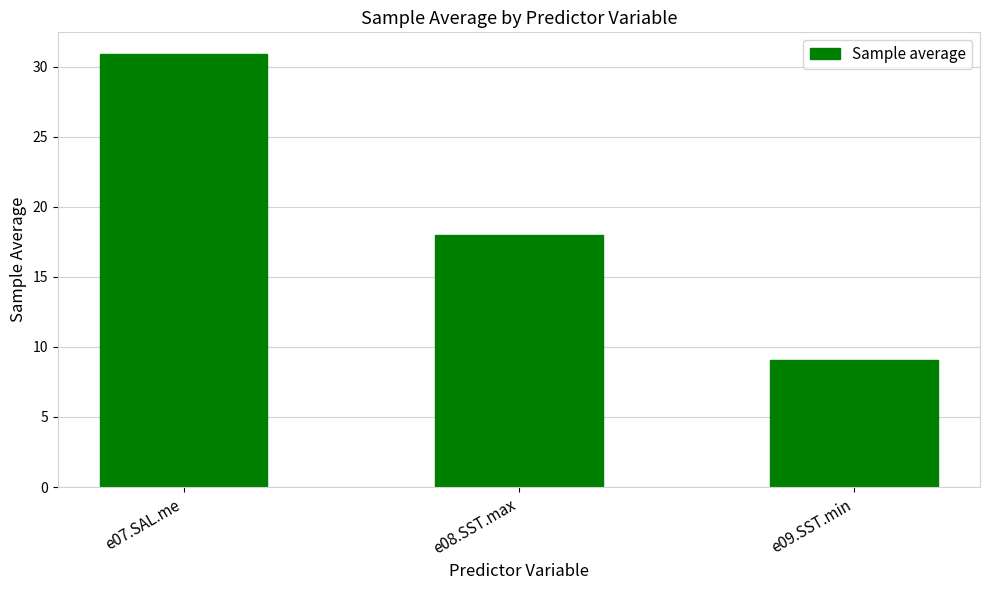

How many bars are there in total?

3